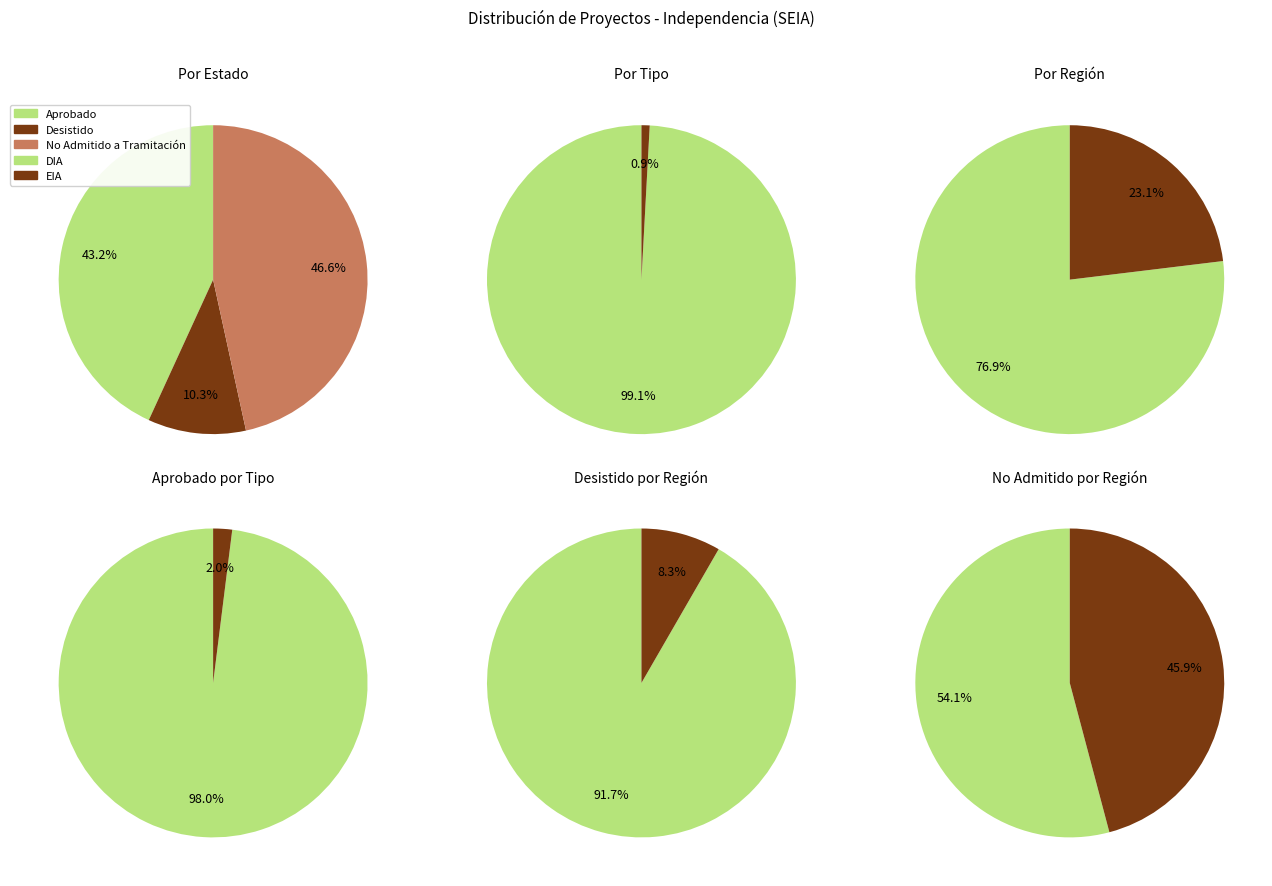

To the nearest percent, what is the difference between the largest and smallest slice percentages?

36%